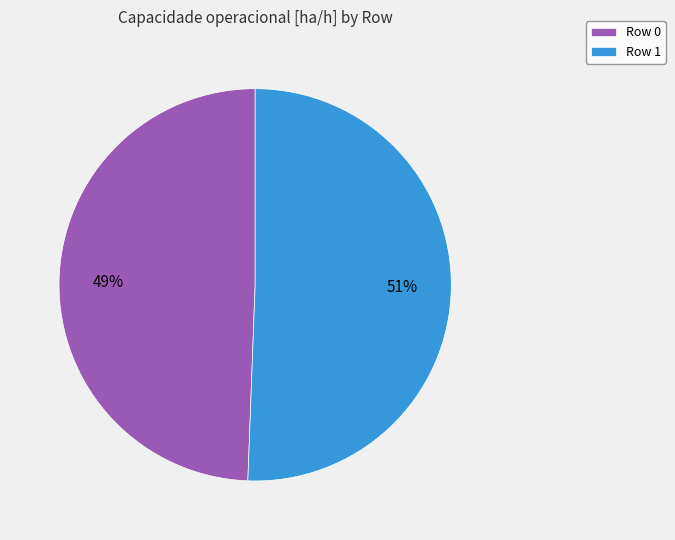

Is the sum of Row 1 and Row 0 greater than half?

Yes